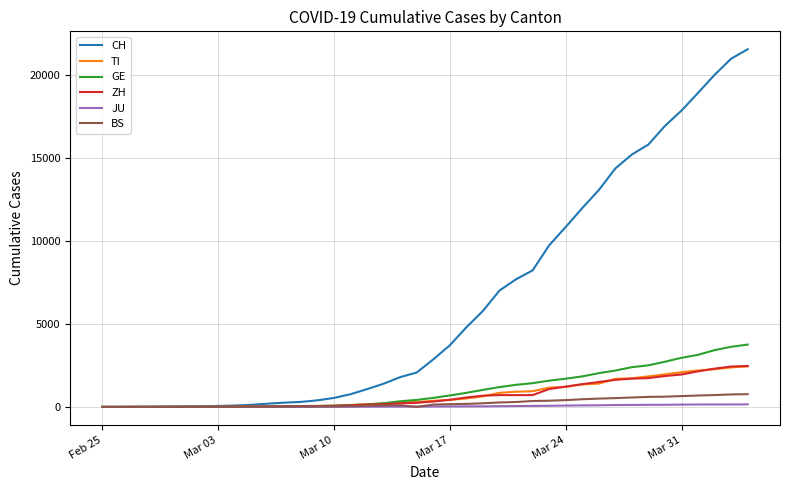

Which series has the widest spread of values?

CH